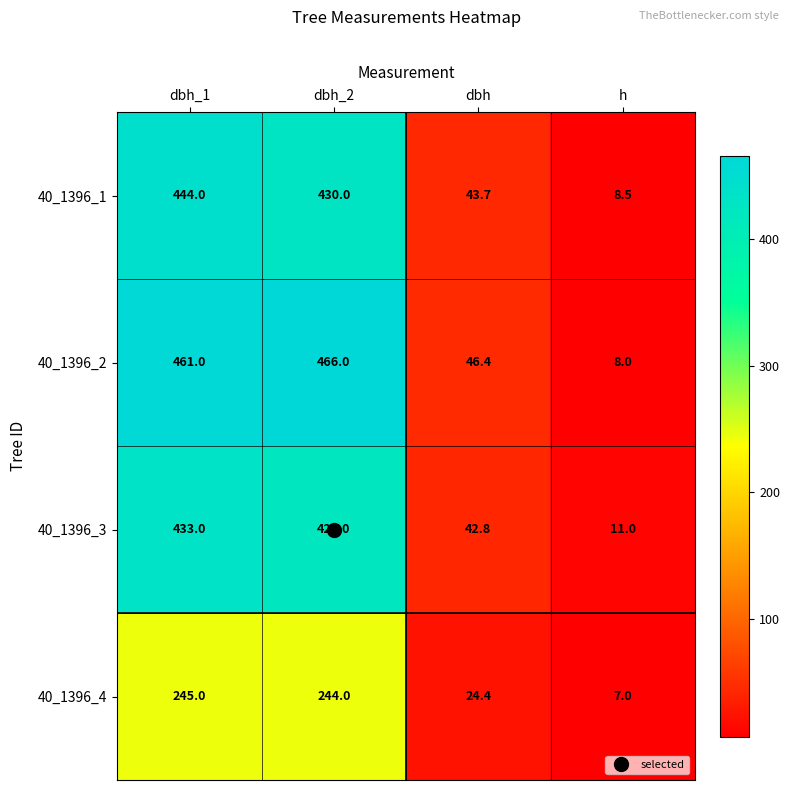

What is the total value across all series at h?

34.5